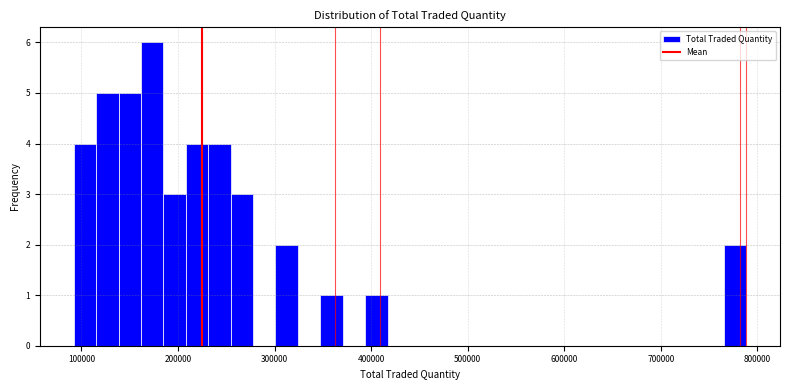

Around what value on the x-axis is the tallest bar? Give the approximate position of its centre, as read against the axis.

170000